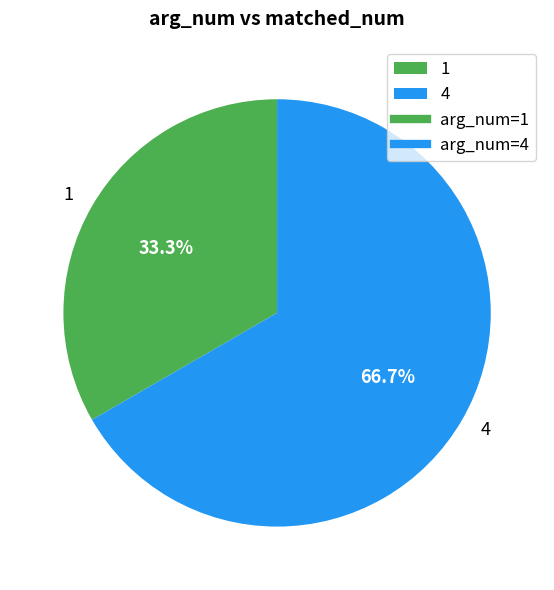

To the nearest percent, what portion does 4 represent?

67%